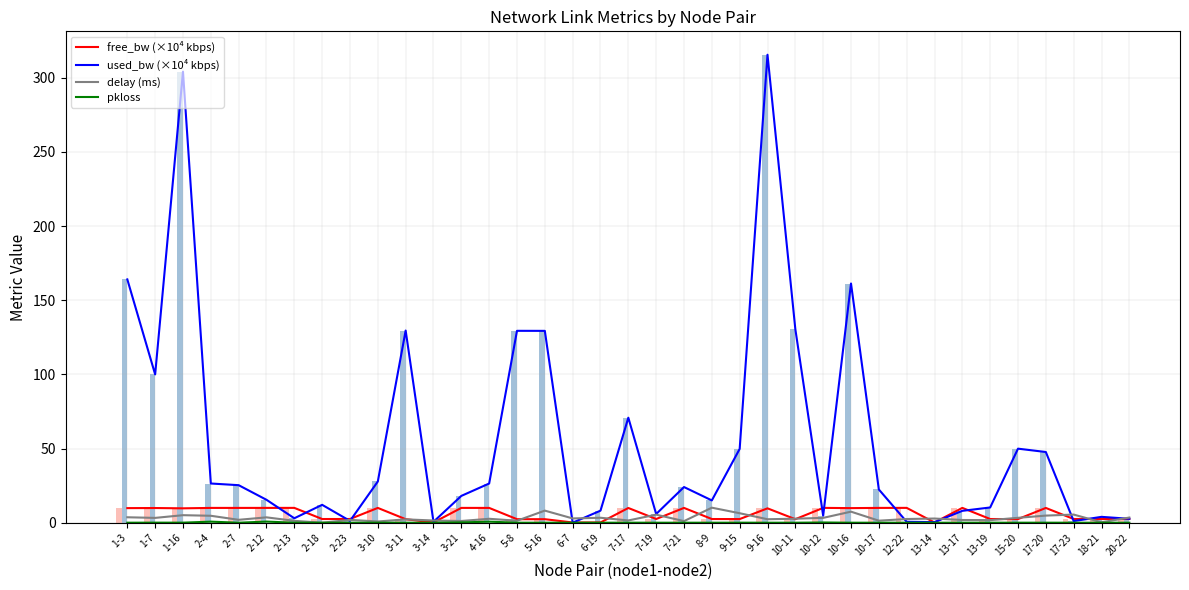

Is the value of used_bw (×10⁴ kbps) at 7-17 greater than the value of pkloss at 4-16?

Yes